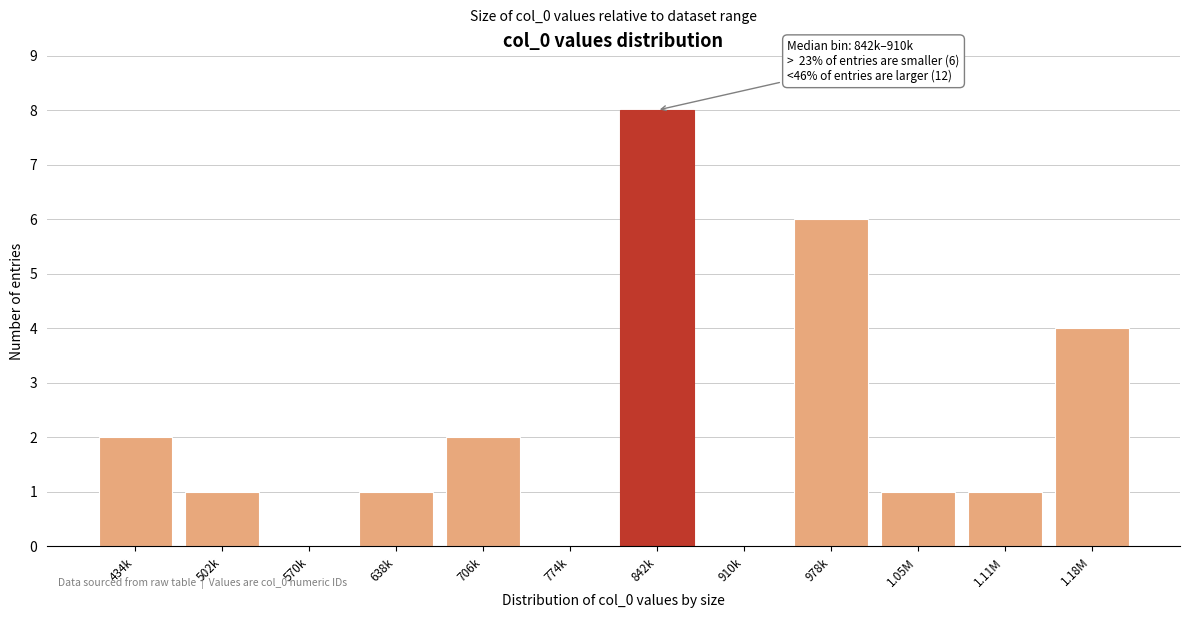

Reading left to right, what are all the values shown in this chart?

434k=2	502k=1	570k=0	638k=1	706k=2	774k=0	842k=8	910k=0	978k=6	1.05M=1	1.11M=1	1.18M=4